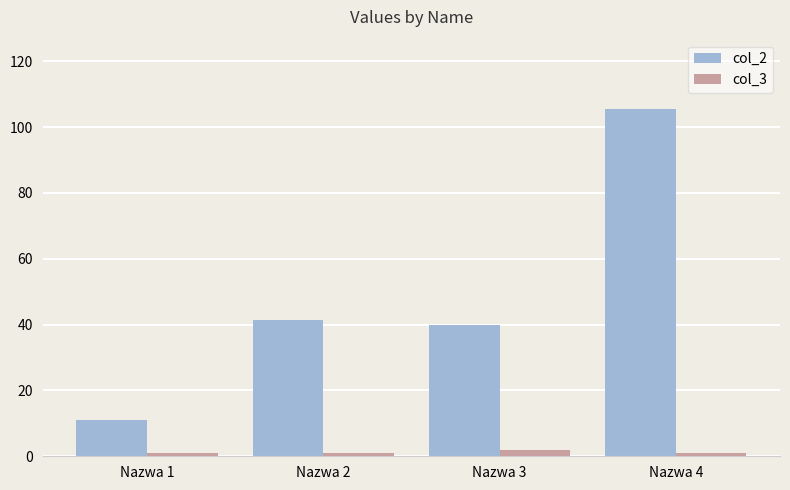

What are all the series names shown in the legend?

col_2, col_3